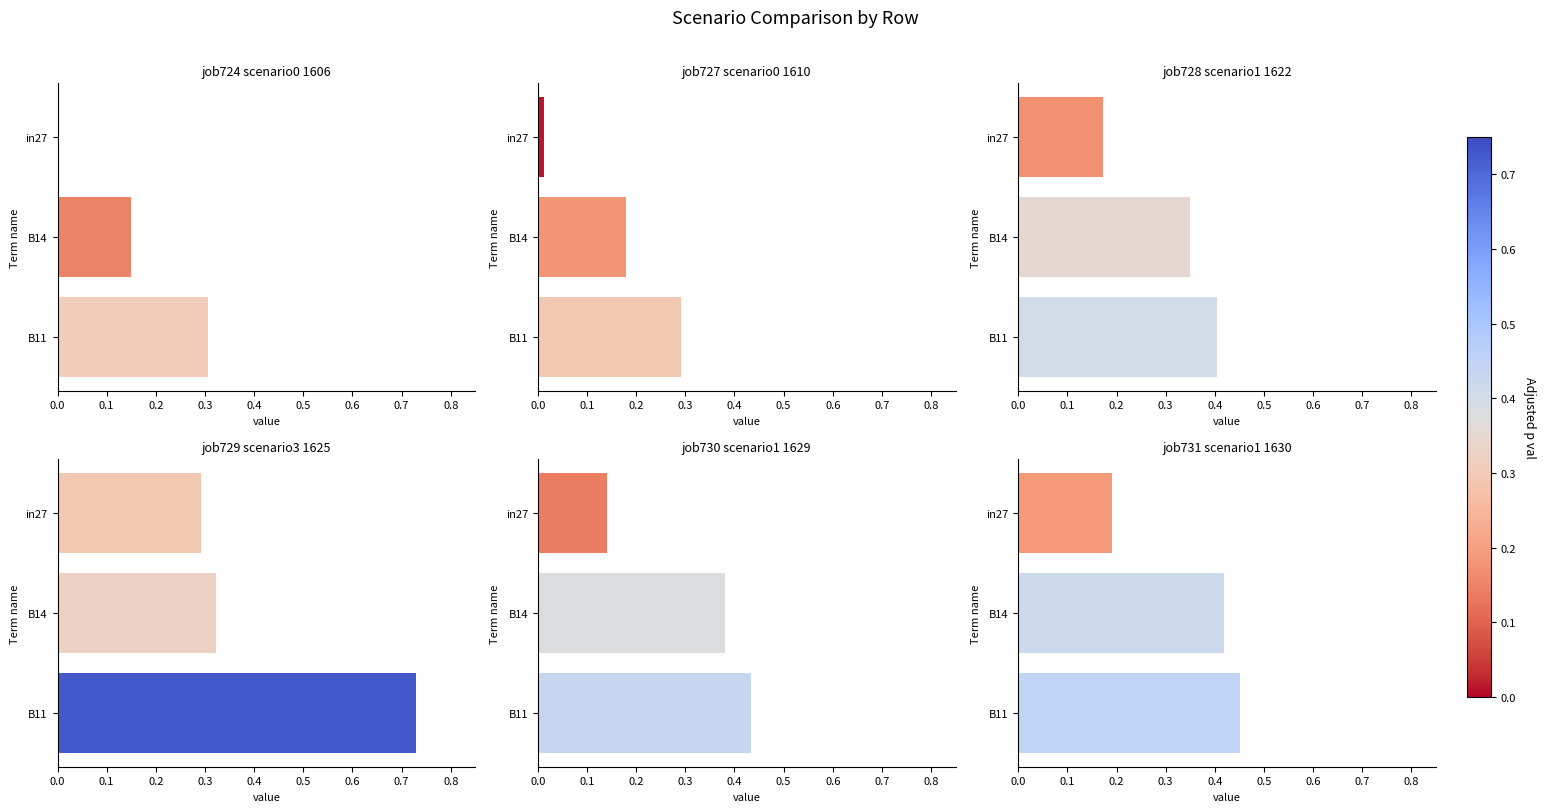

At how many categories does at least one series exceed 0?

3